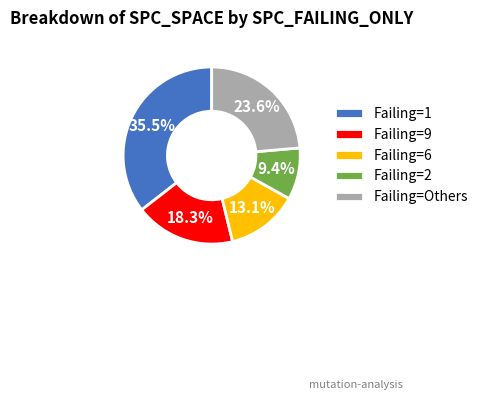

Is Failing=1 the majority of the pie?

No